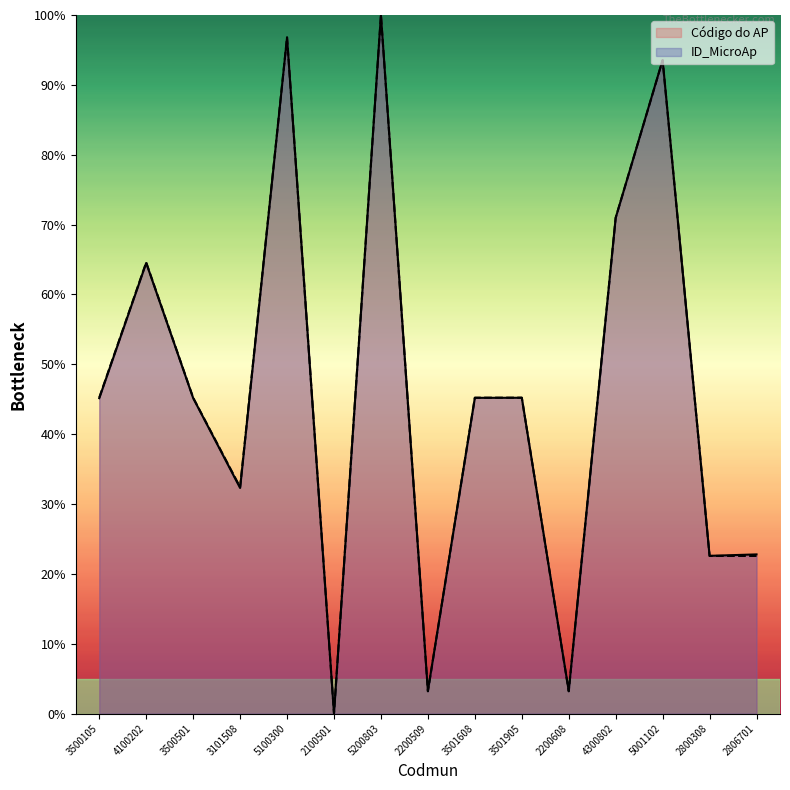

Which series has the largest total across all categories?

ID_MicroAp